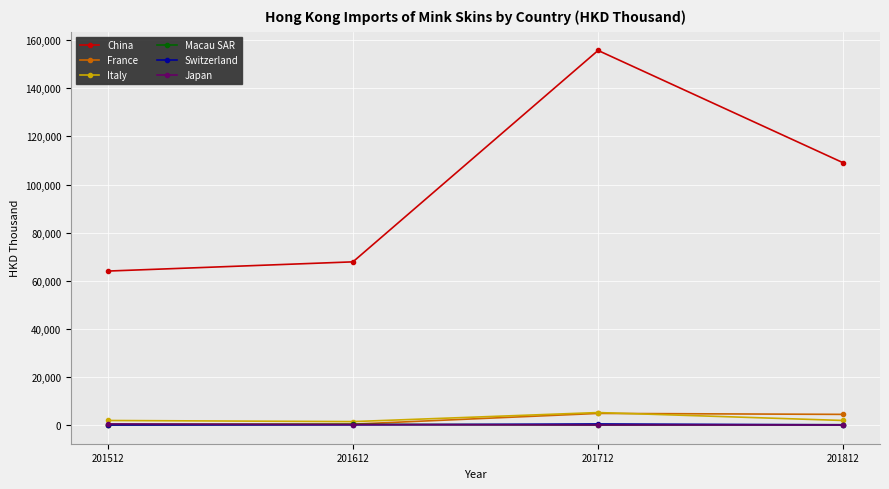

What are all the series names shown in the legend?

China, France, Italy, Macau SAR, Switzerland, Japan